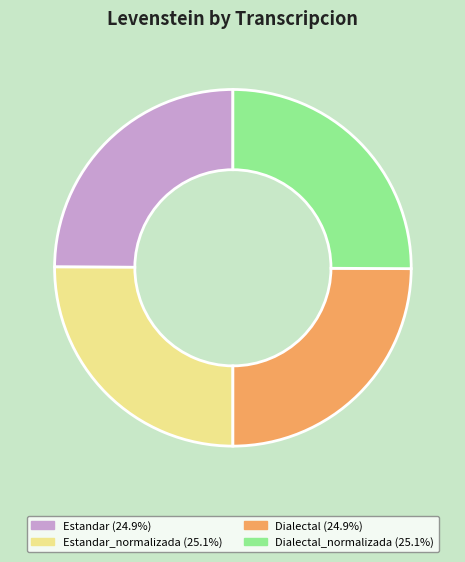

Is there any slice that represents more than half of the pie?

No